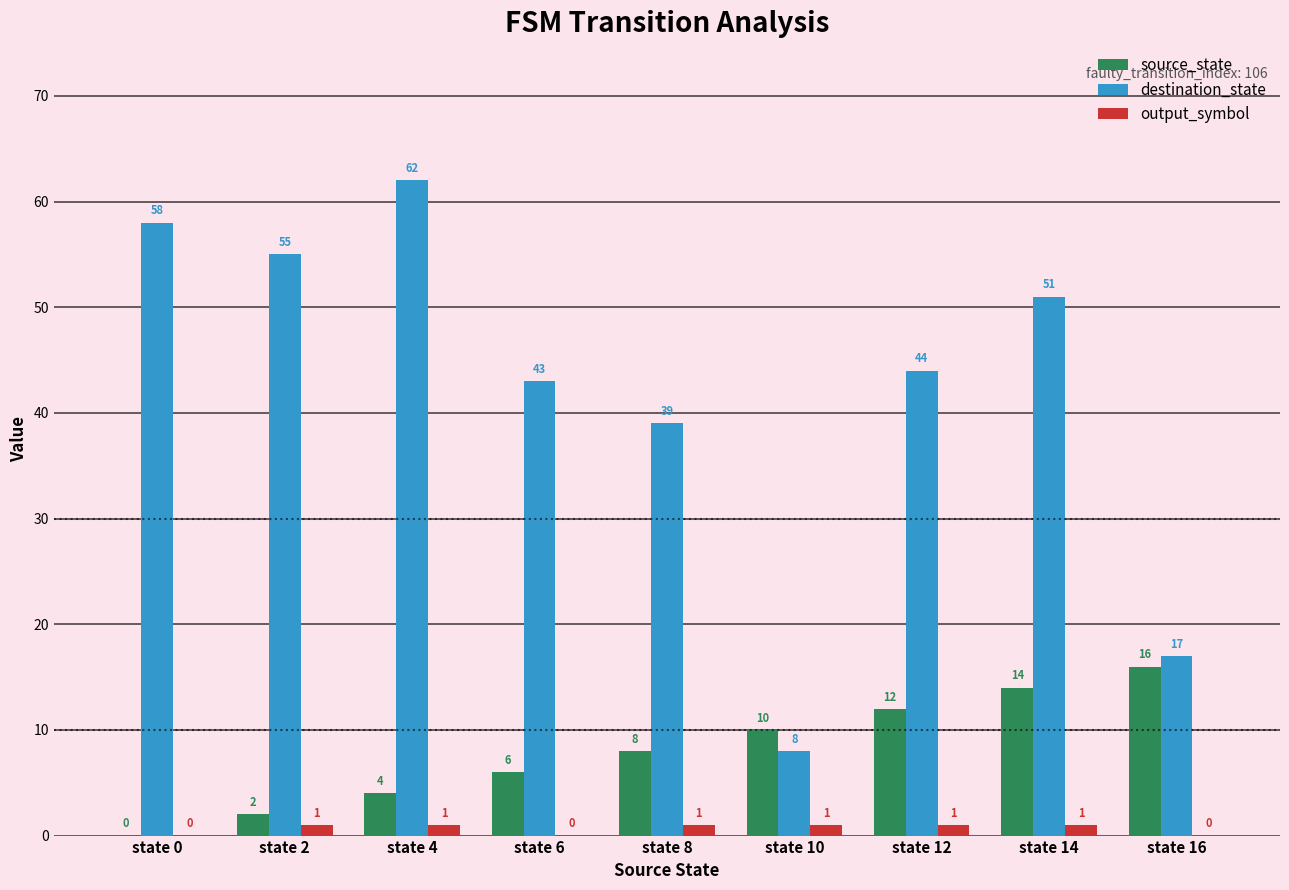

Reading right to left, extract all data points from this chart.

source_state: 16	14	12	10	8	6	4	2	0
destination_state: 17	51	44	8	39	43	62	55	58
output_symbol: 0	1	1	1	1	0	1	1	0